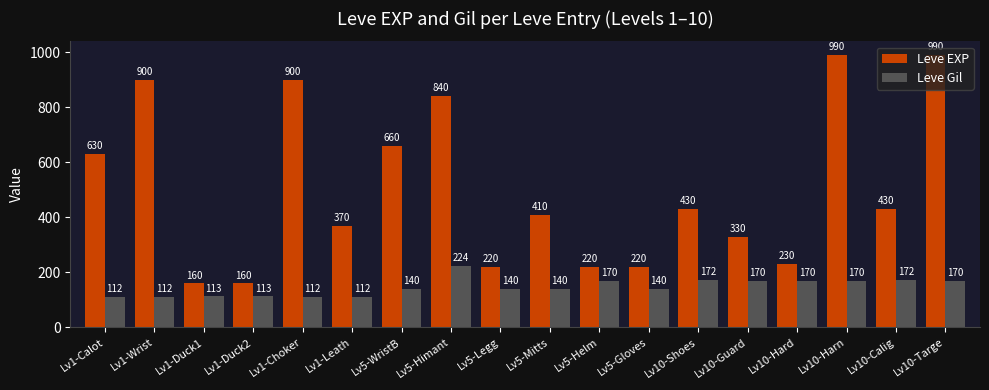

Reading left to right, what are all the values shown in this chart?

Leve EXP: 630	900	160	160	900	370	660	840	220	410	220	220	430	330	230	990	430	990
Leve Gil: 112	112	113	113	112	112	140	224	140	140	170	140	172	170	170	170	172	170